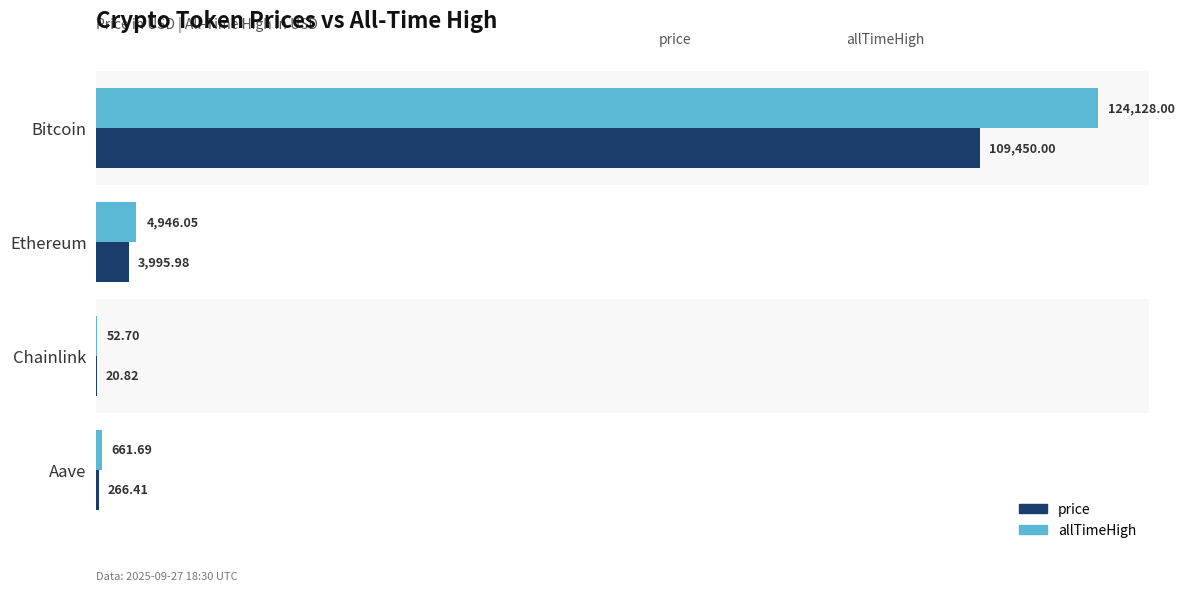

What is the total value across all series at Chainlink?

73.5